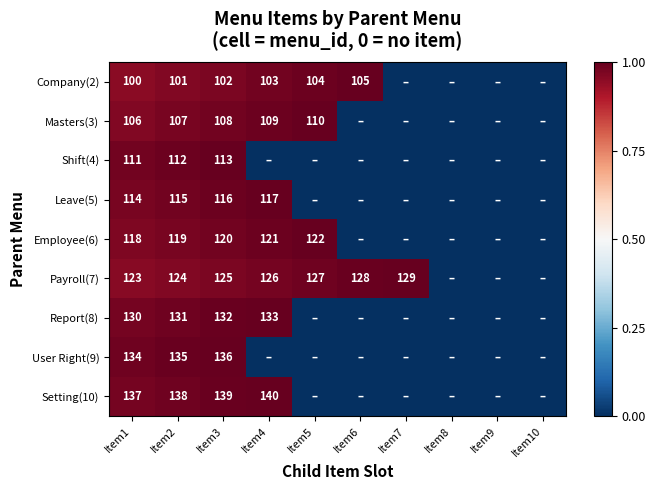

True or false: Masters(3) has a value of 108 at Item3.

True